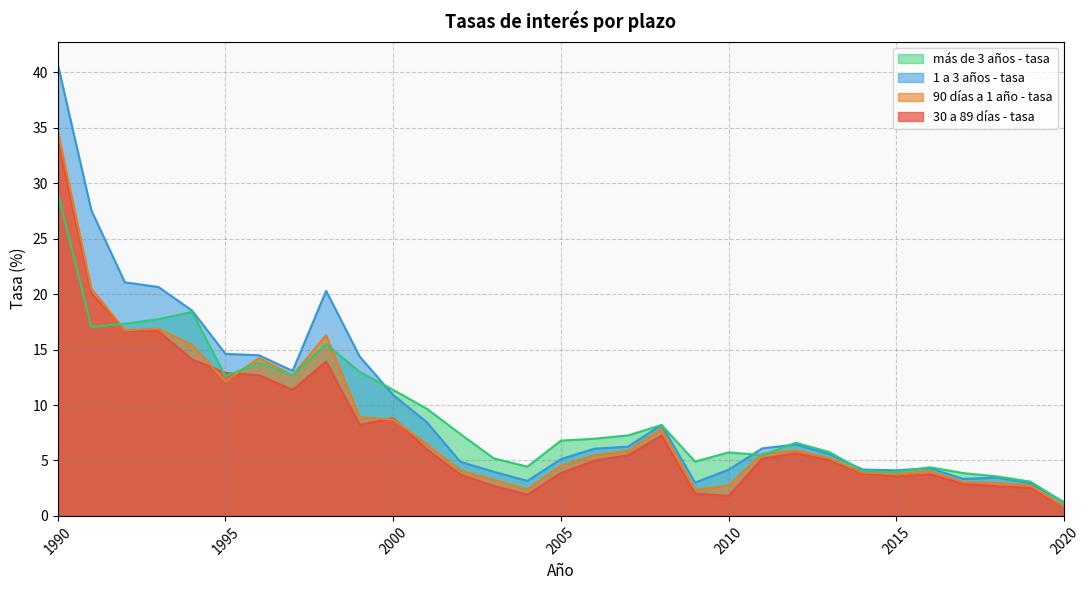

What is the difference between the maximum and second lowest values in the más de 3 años - tasa series?

26.0